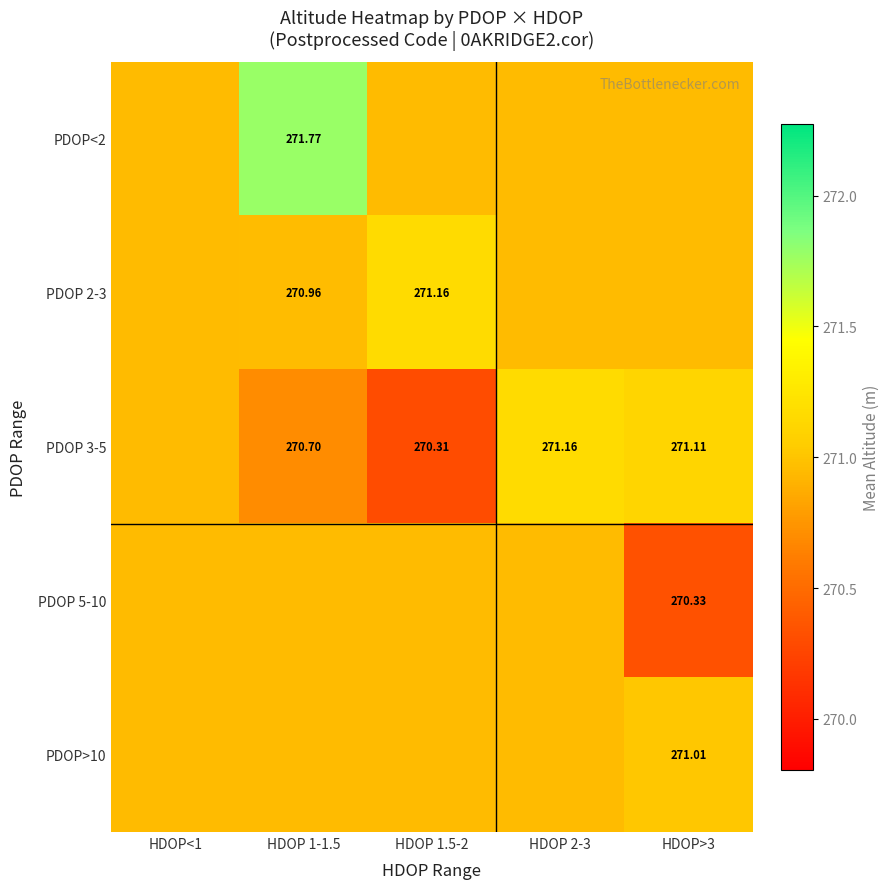

At which category is the sum across all series the highest?

HDOP 1-1.5